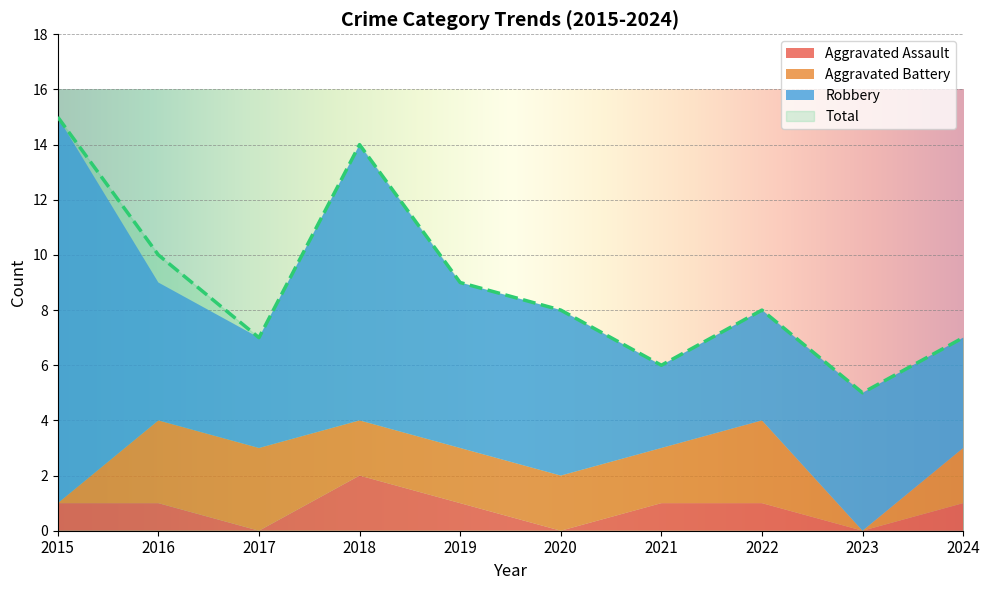

In Robbery, how many points are higher than both neighbors (excluding endpoints)?

2